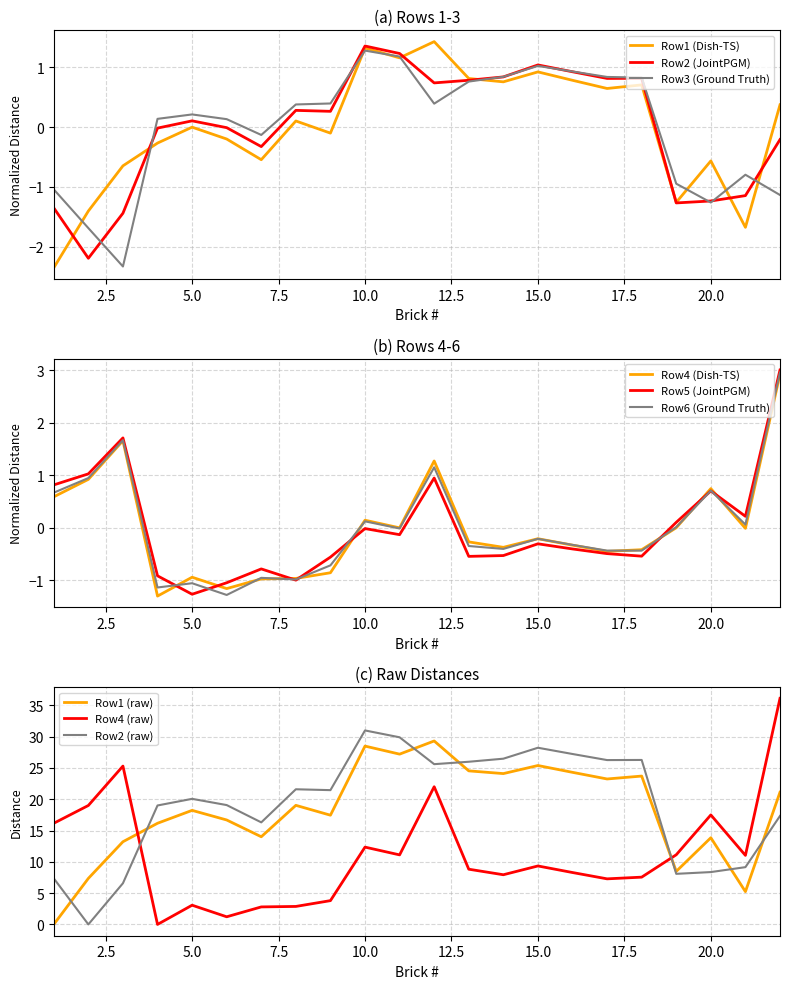

At which label does Row2 reach its minimum?

2